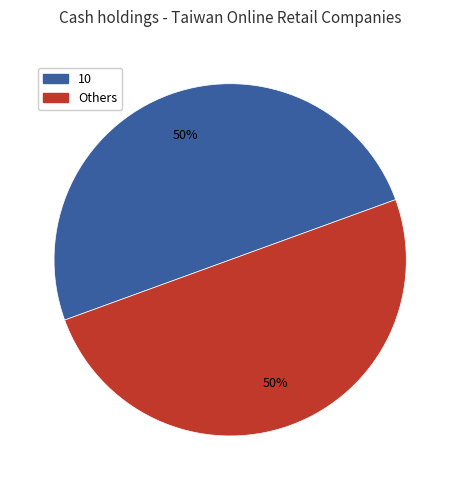

To the nearest percent, what is the average slice percentage?

50%